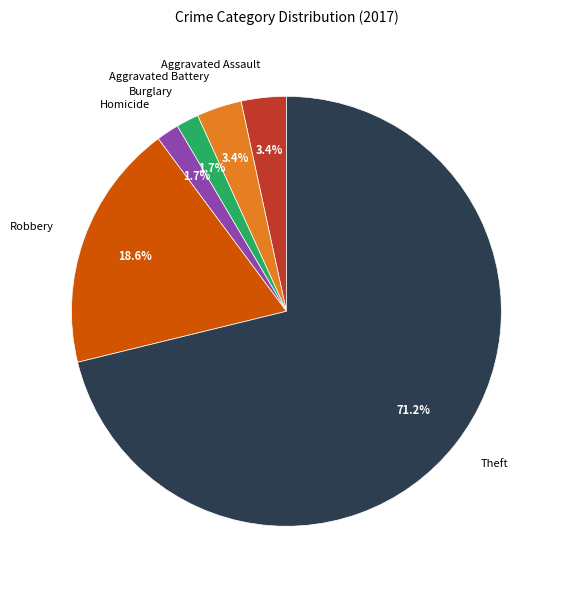

Do Theft and Burglary together represent more than half of the pie?

Yes